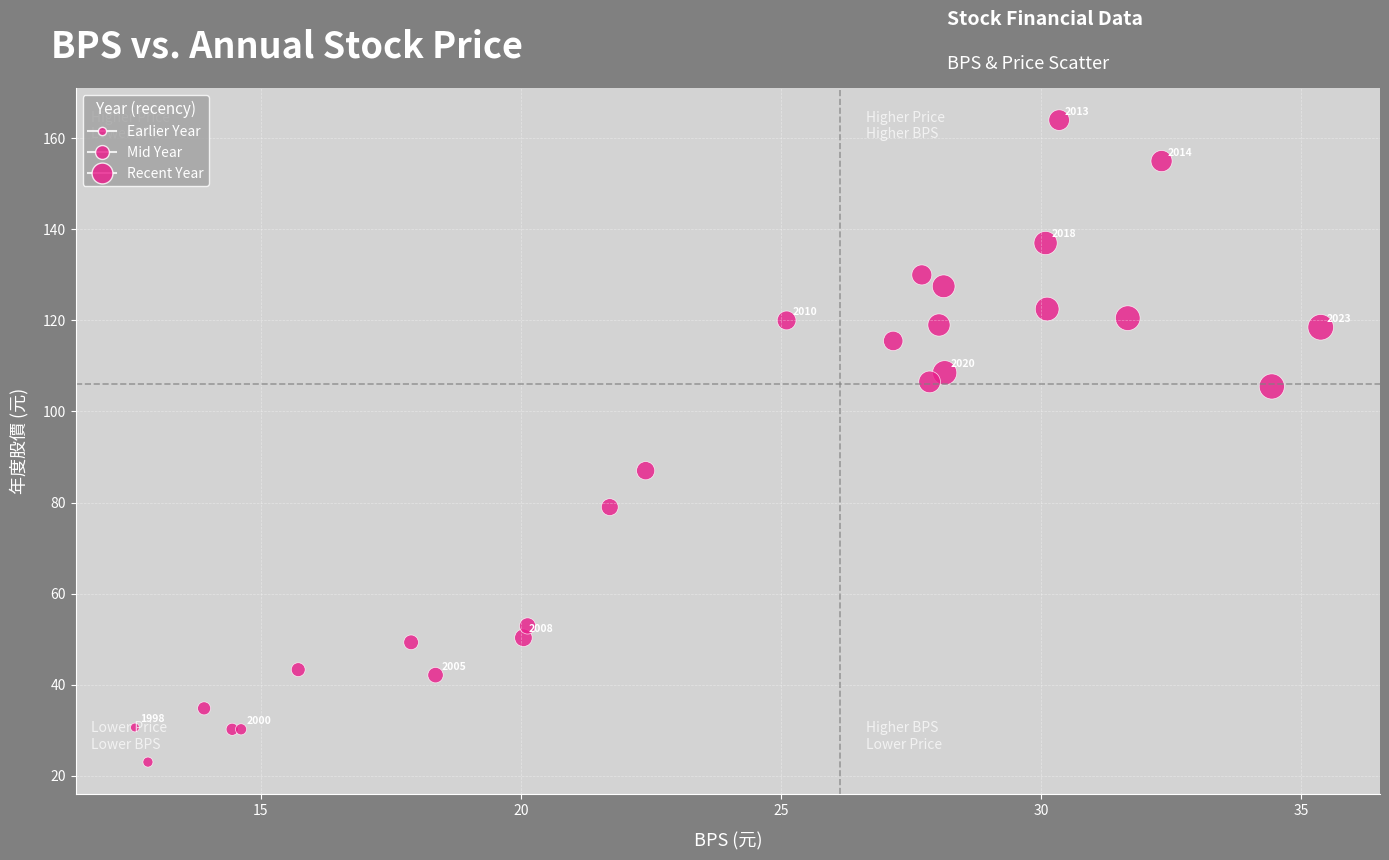

What Y value in the scatter plot is closest to 93?

87.0